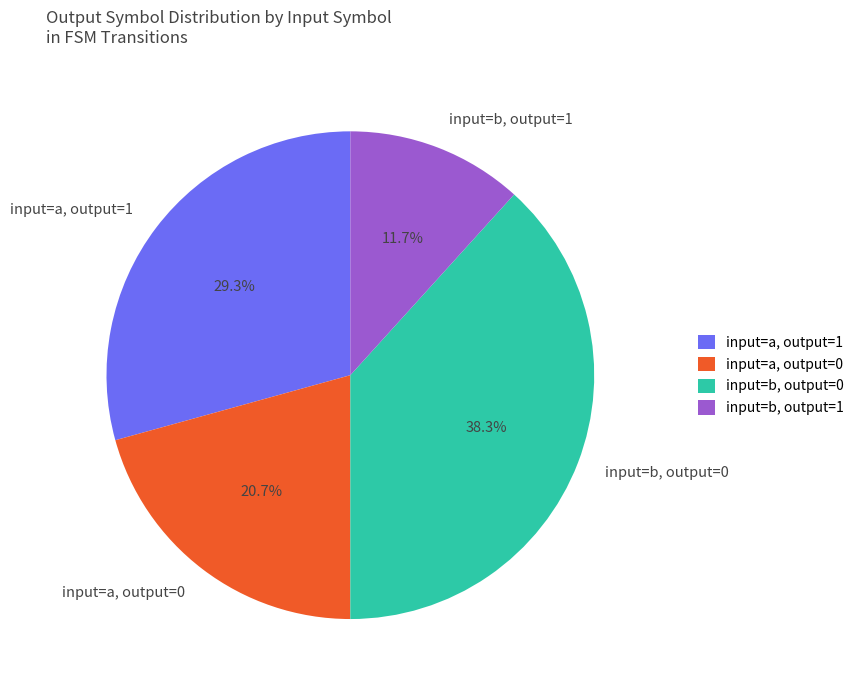

To the nearest percent, what is the difference between the largest and smallest slice percentages?

27%